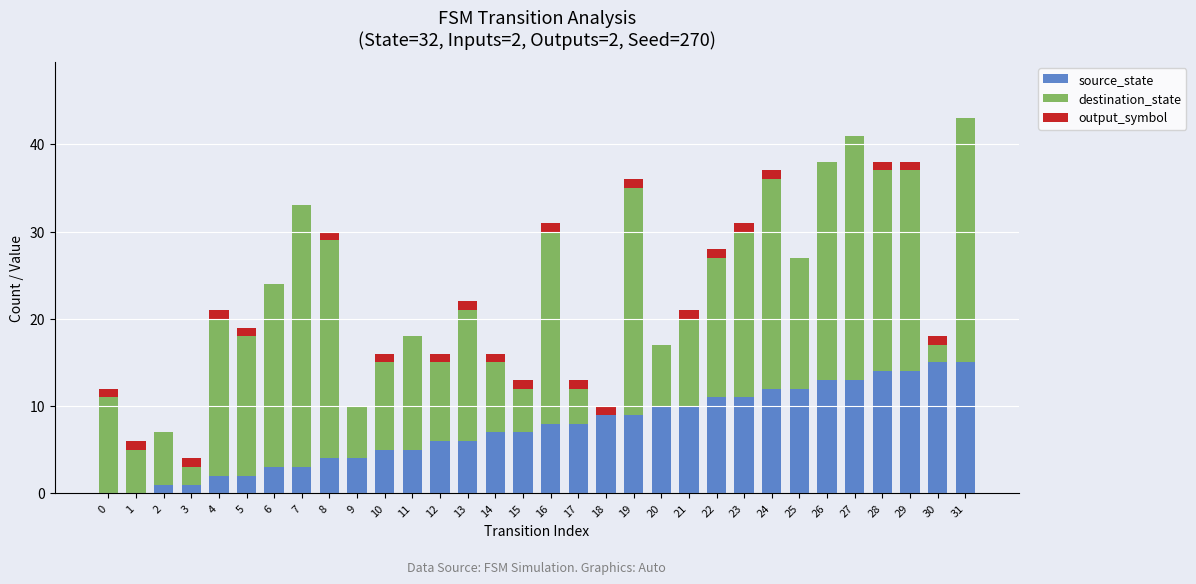

What is the maximum value for source_state?

15